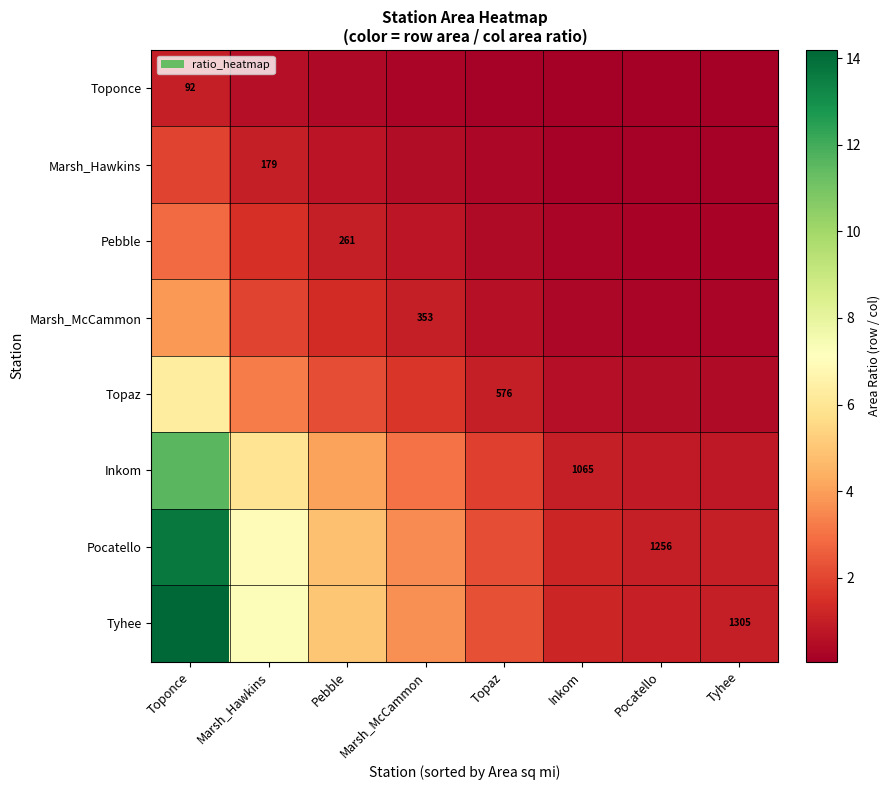

What is the spread (max minus min) of values at Toponce?

13.2